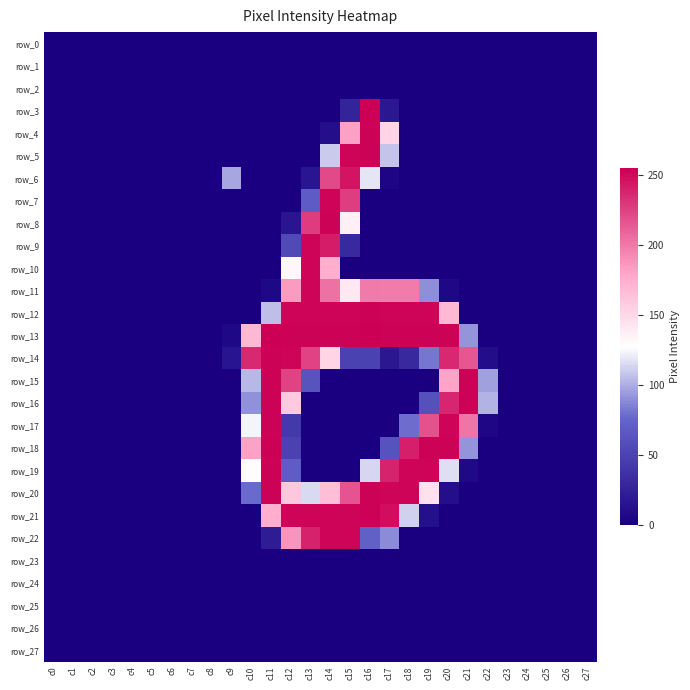

The value of row_9 at c0 is 0. True or false?

True